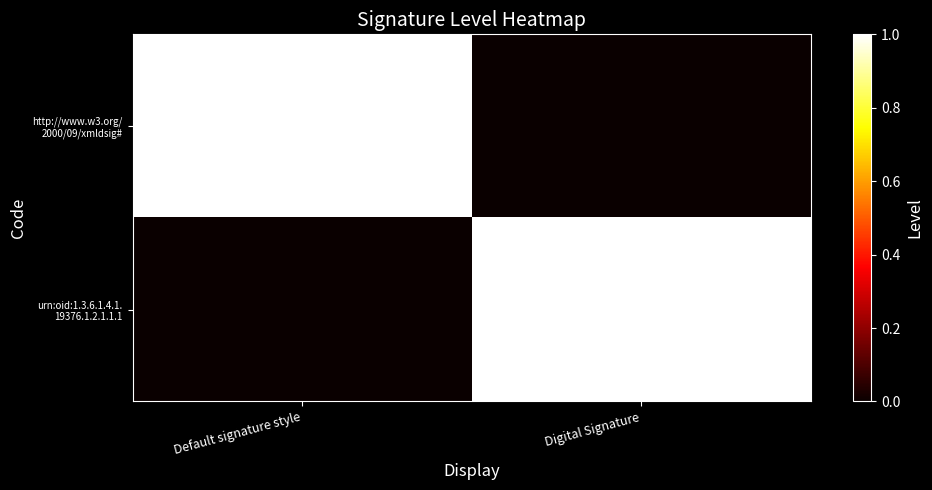

Rank the series at Digital Signature from highest to lowest value.

urn:oid:1.3.6.1.4.1. 19376.1.2.1.1.1, http://www.w3.org/ 2000/09/xmldsig#